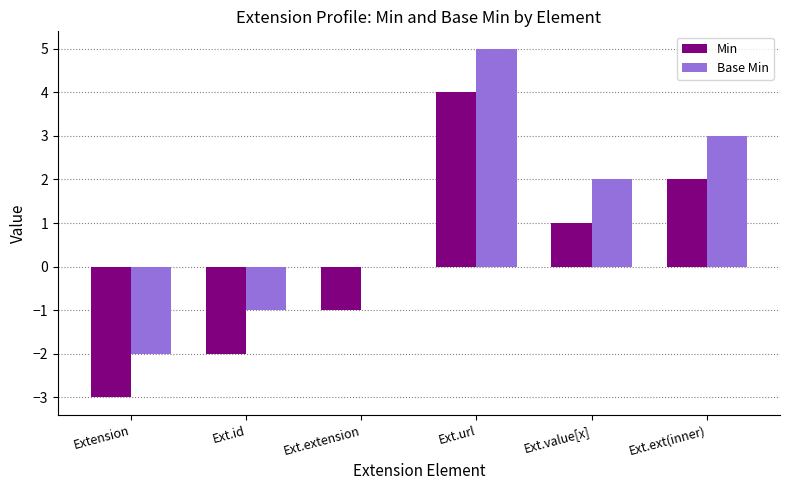

Which series has the largest total across all categories?

Base Min